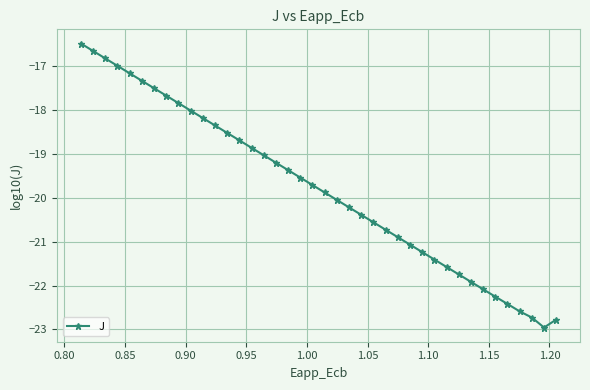

What is the smallest value displayed?

-23.0